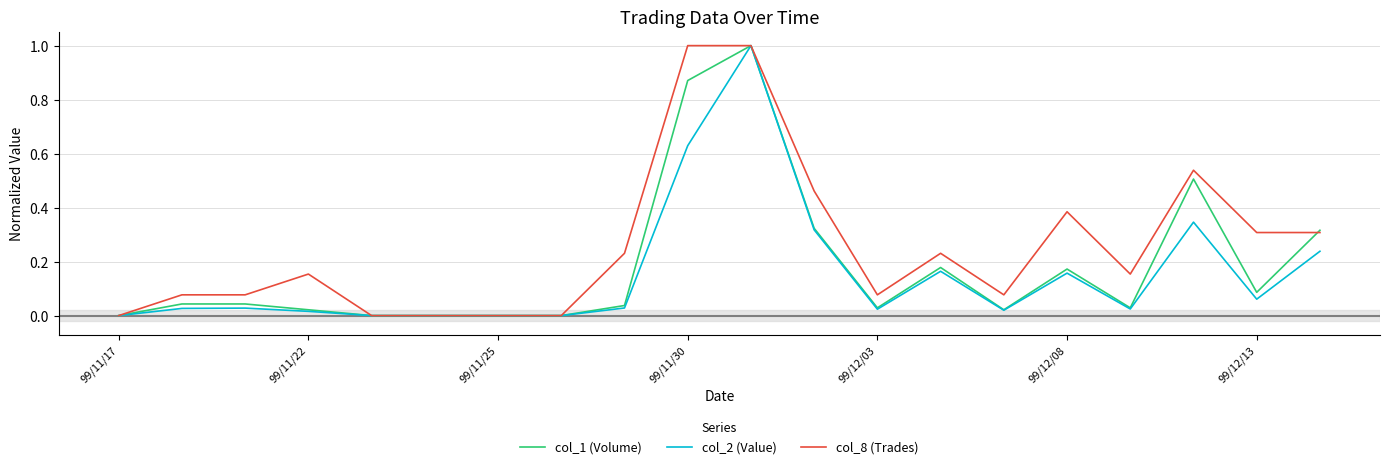

What is the greatest value displayed?

1.0